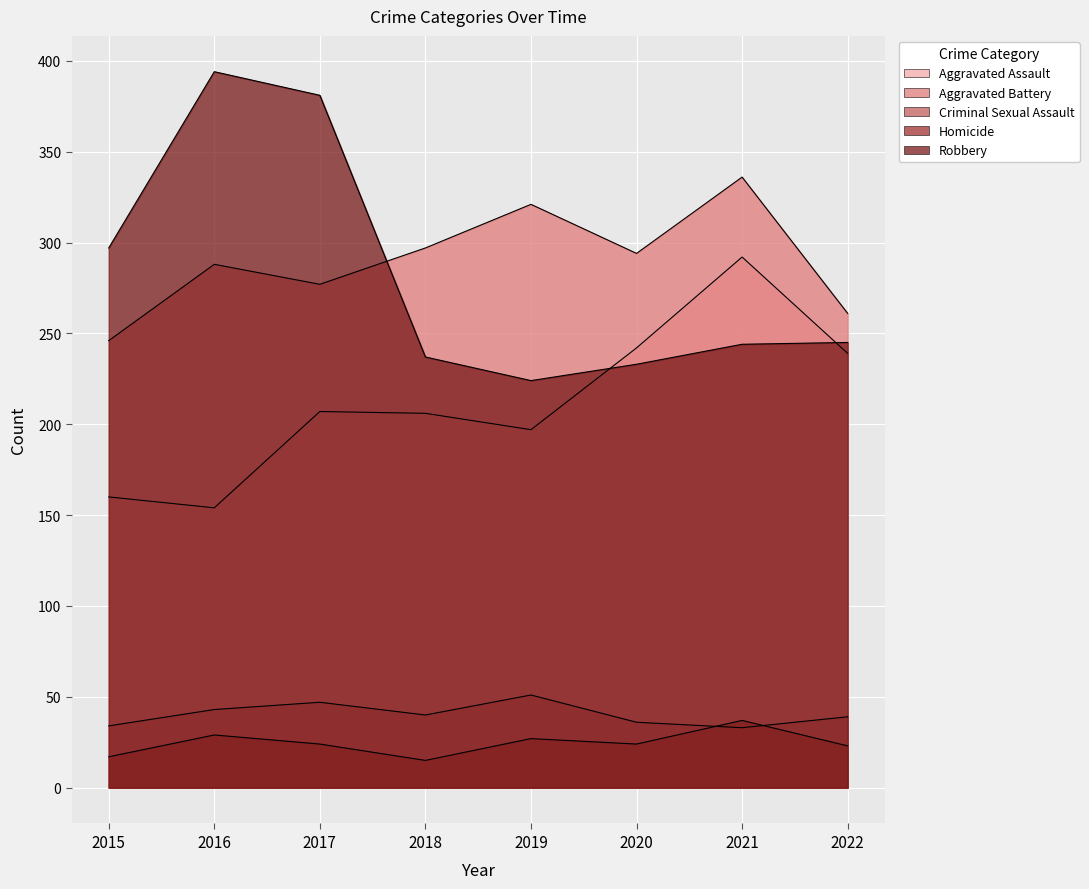

How many series are shown in this chart?

5